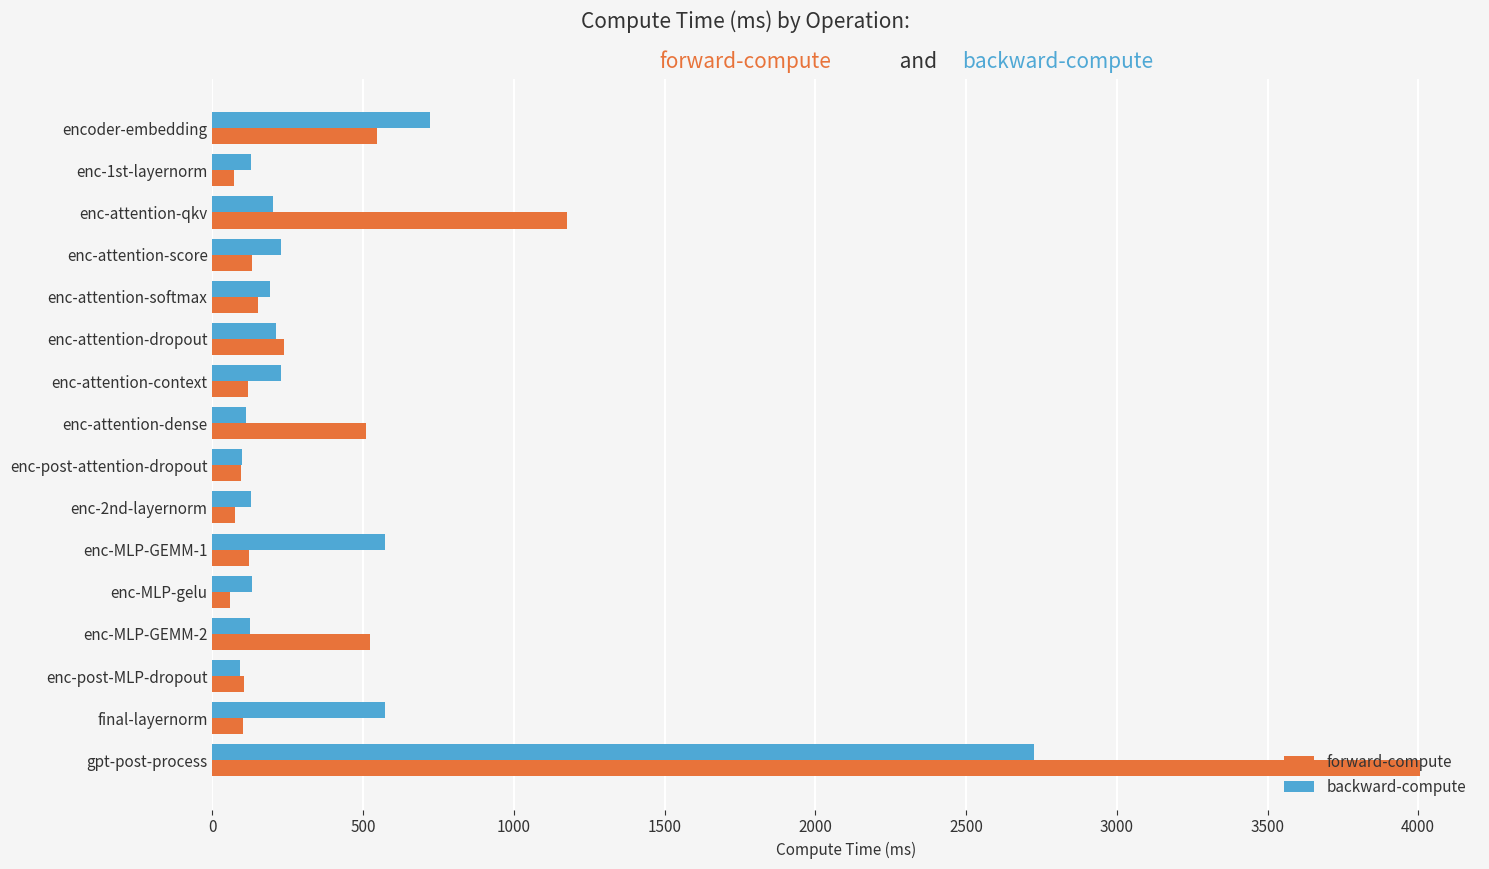

Rank the series by their maximum value, from lowest to highest.

backward-compute, forward-compute